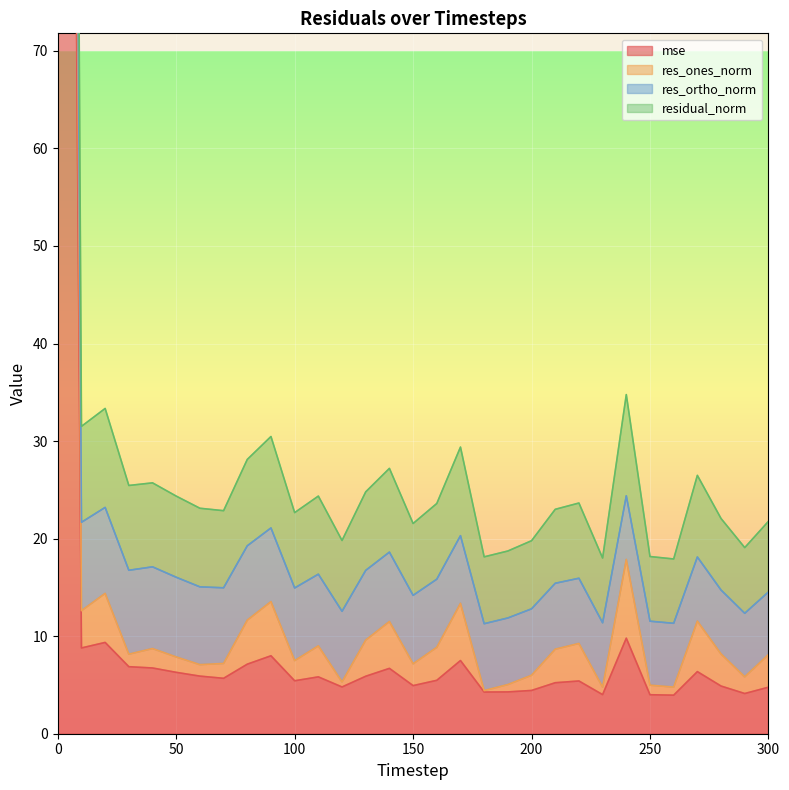

The value of res_ones_norm at 300 is 38.0. True or false?

False